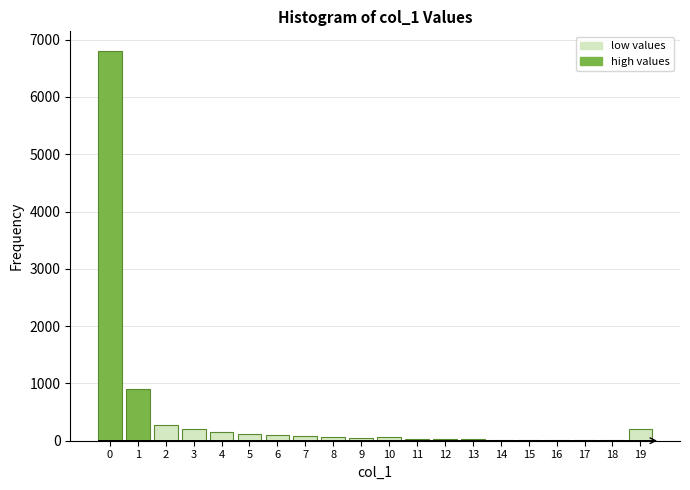

What is the greatest value displayed?

6805